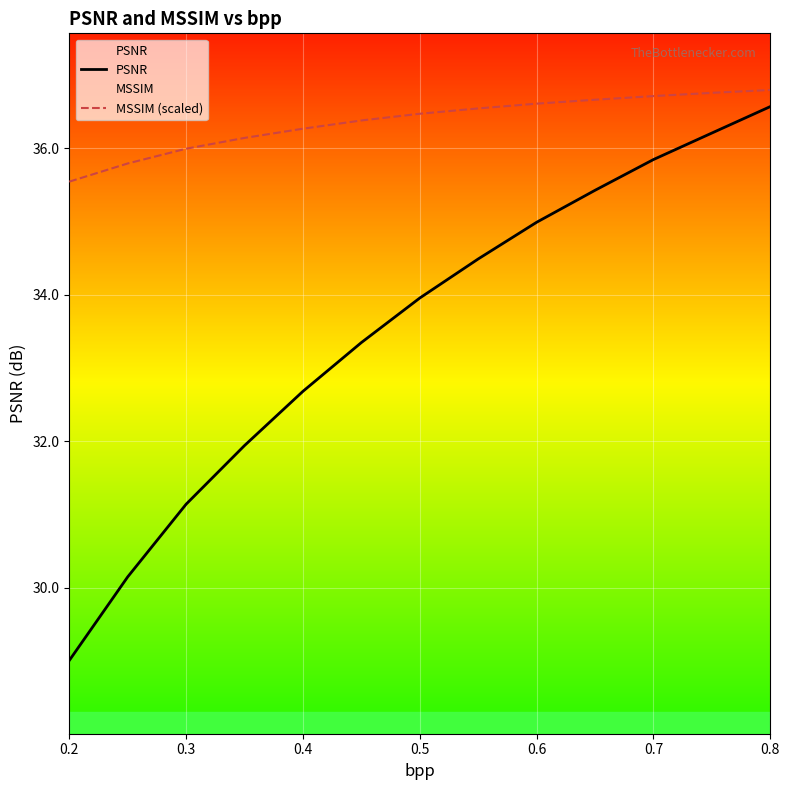

True or false: PSNR and MSSIM (scaled) cross at least once.

False